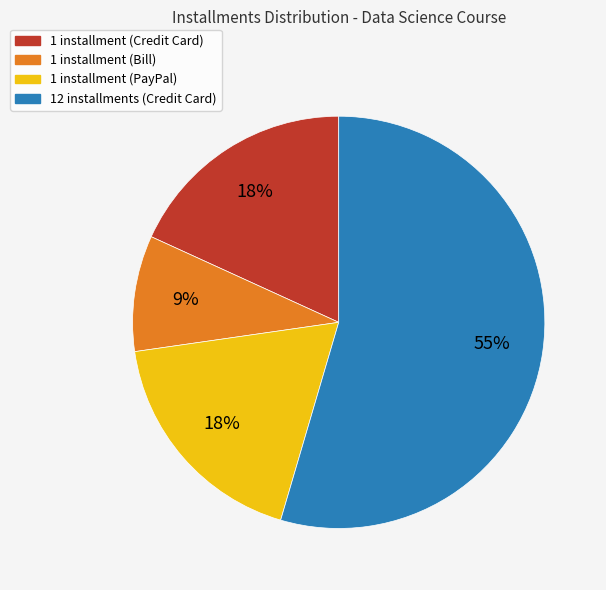

Is there a majority slice in this chart?

Yes